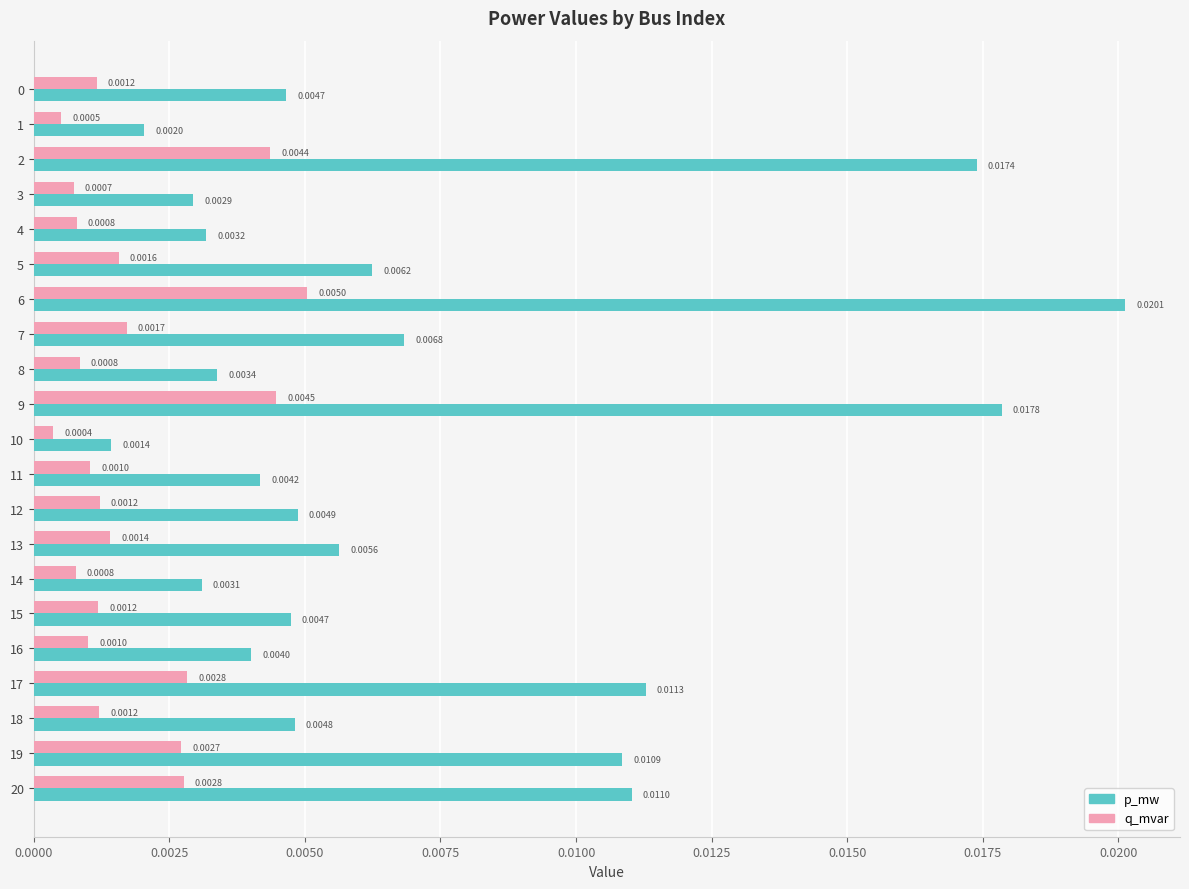

Which series has the widest spread of values?

p_mw